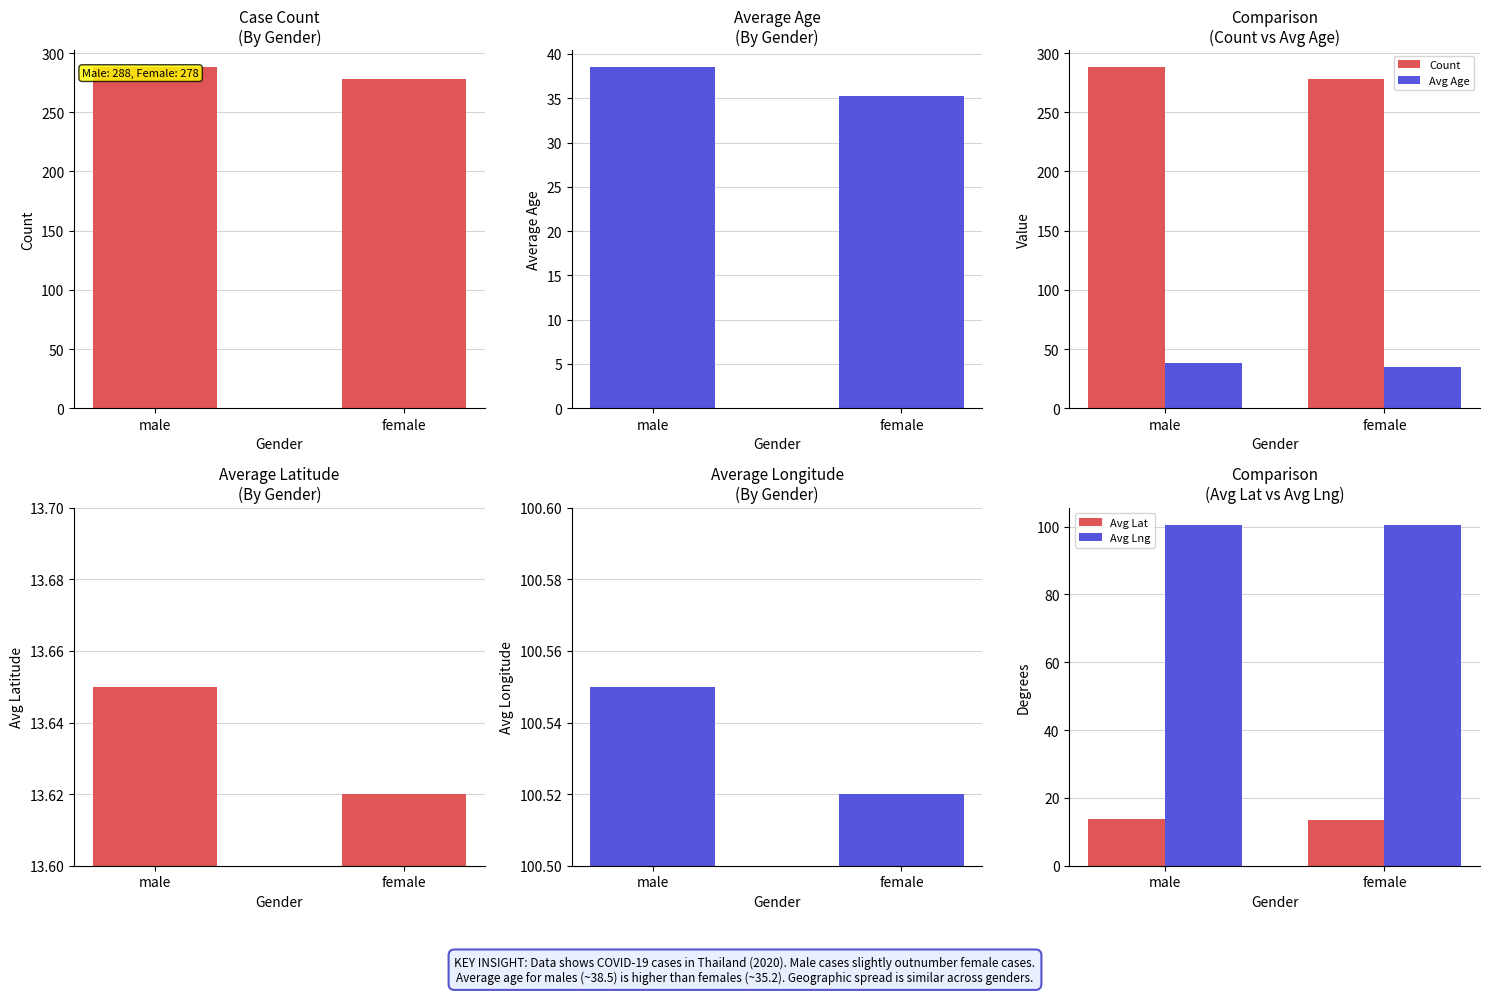

List the series in order of their peak value, highest first.

male, female